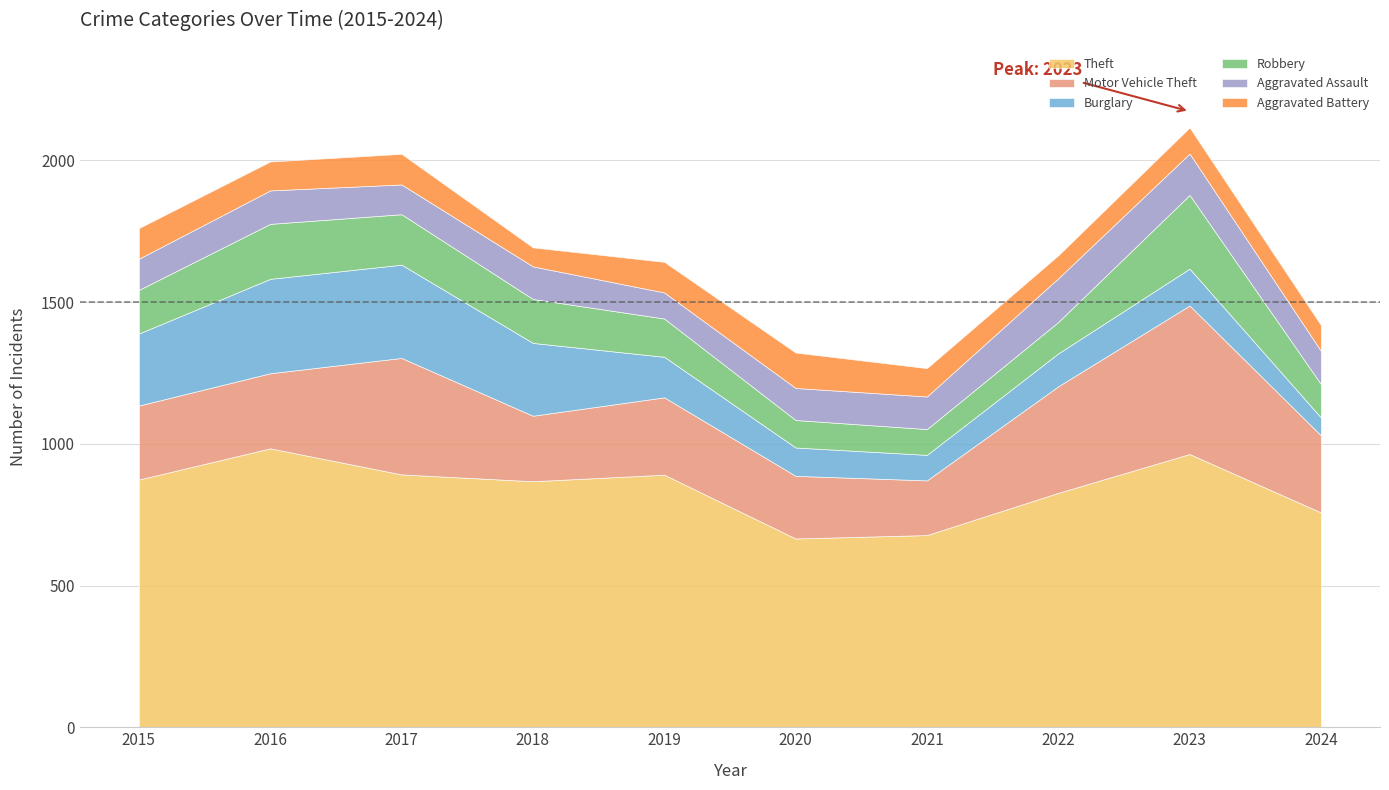

Is the value of Theft at 2015 greater than the value of Robbery at 2022?

Yes